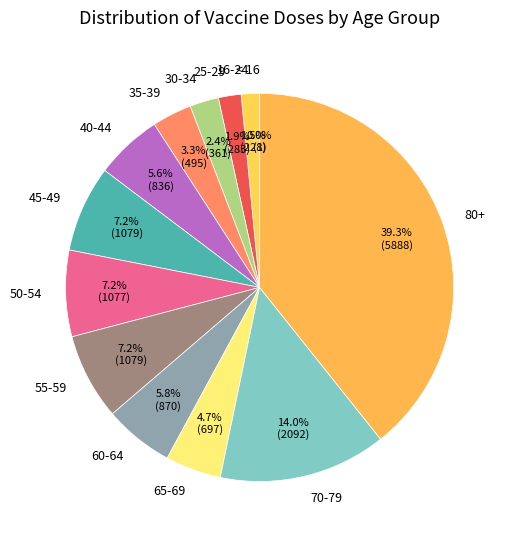

Which slice is the largest?

80+